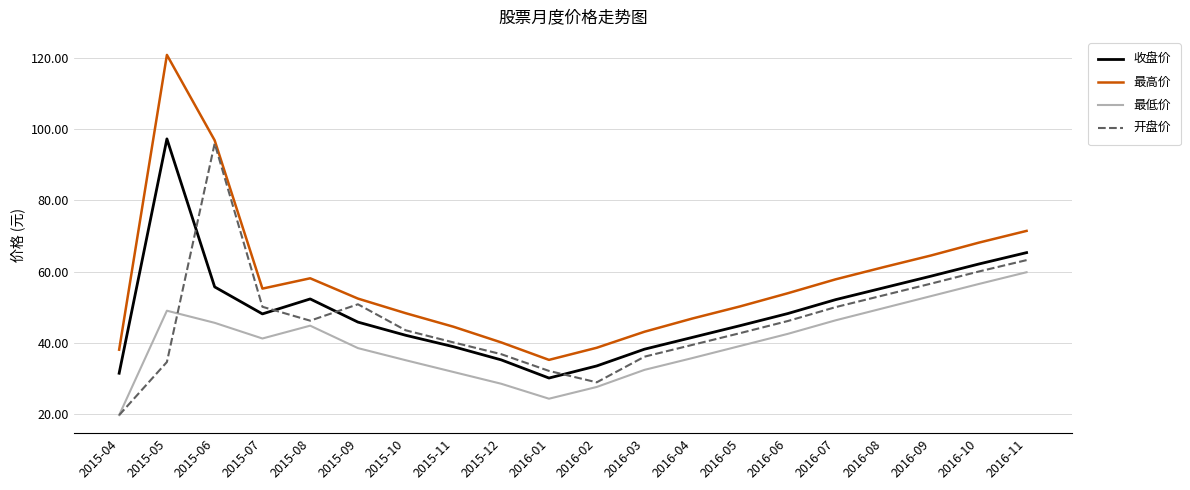

What position from the left is 2016-01?

10